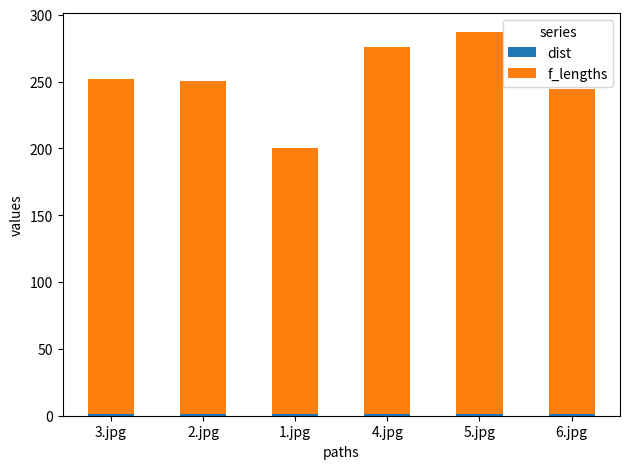

How many bars are there in total?

6